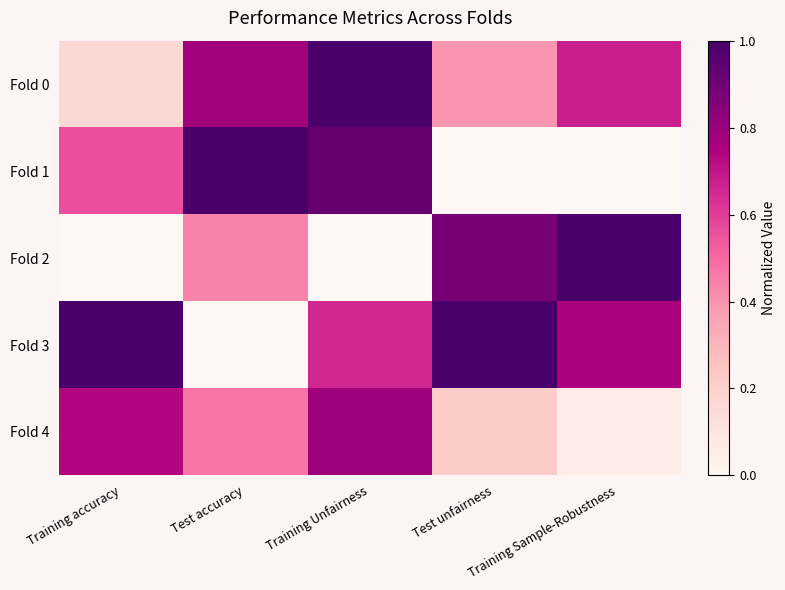

At which category is the sum across all series the highest?

Training Unfairness